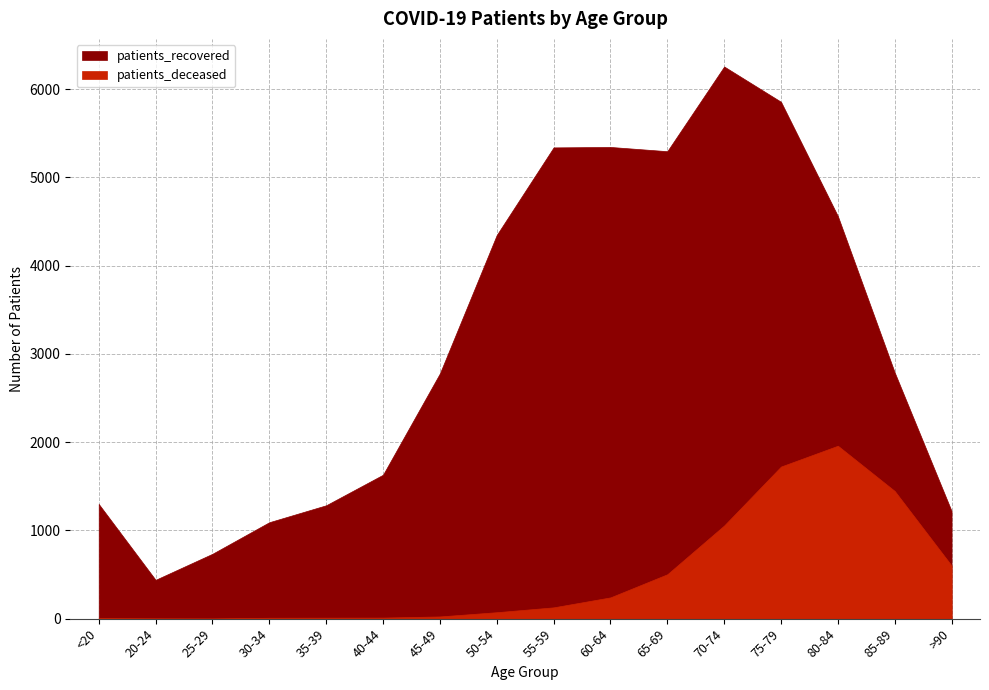

What is the label of the 14th point from the right?

25-29